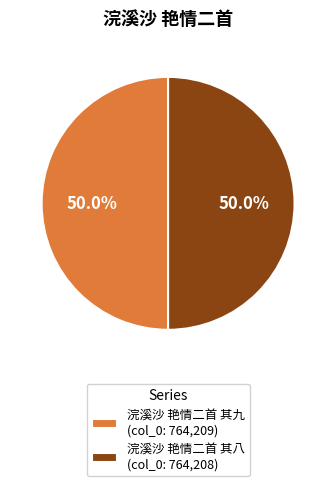

To the nearest percent, what portion does 浣溪沙 艳情二首 其九 represent?

50%